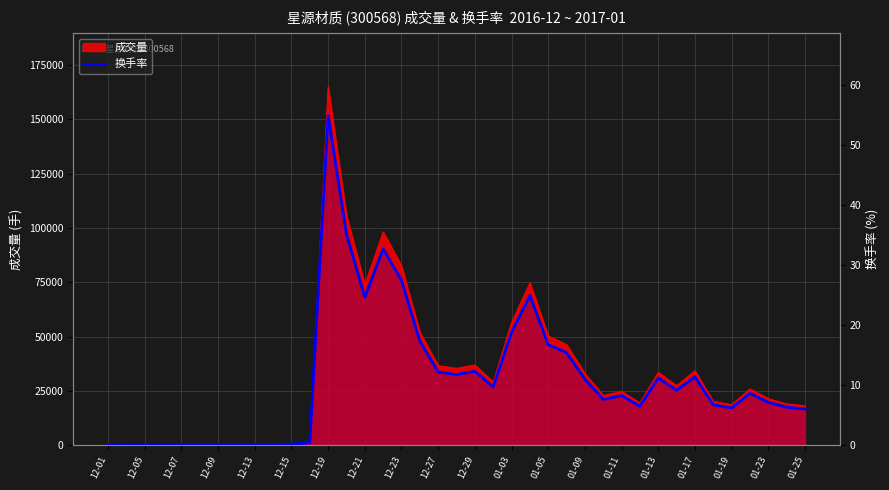

Reading right to left, extract all data points from this chart.

6.0	6.3	7.1	8.7	6.2	6.7	11.4	9.1	11.2	6.5	8.3	7.6	11.0	15.4	16.8	24.9	18.8	9.7	12.3	11.8	12.2	17.3	27.5	32.7	24.6	35.2	55.0	0.4	0.2	0.1	0.1	0.1	0.0	0.0	0.0	0.0	0.0	0.0	0.0